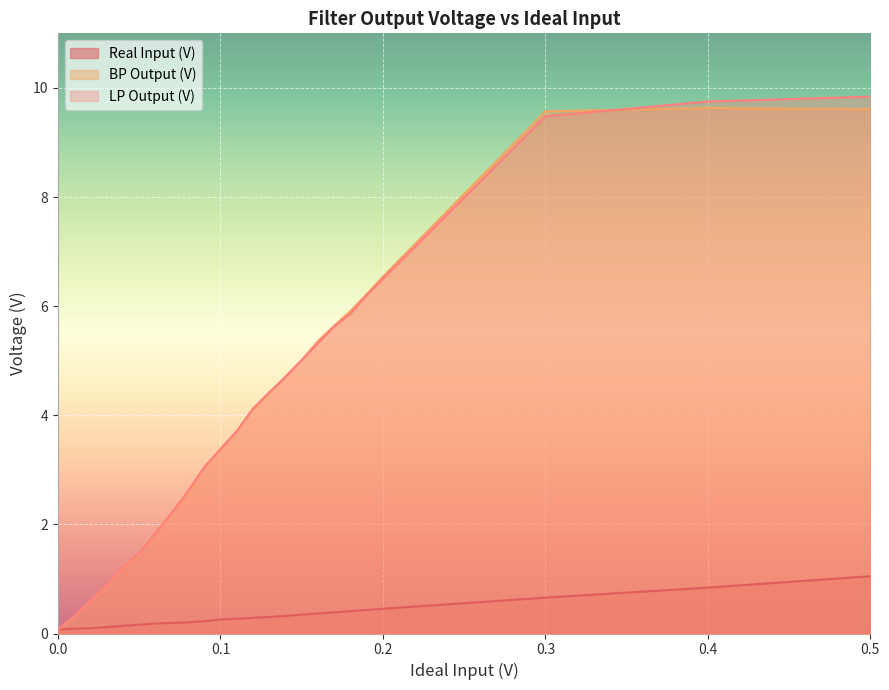

What is the total value across all series at 0.15?

10.4